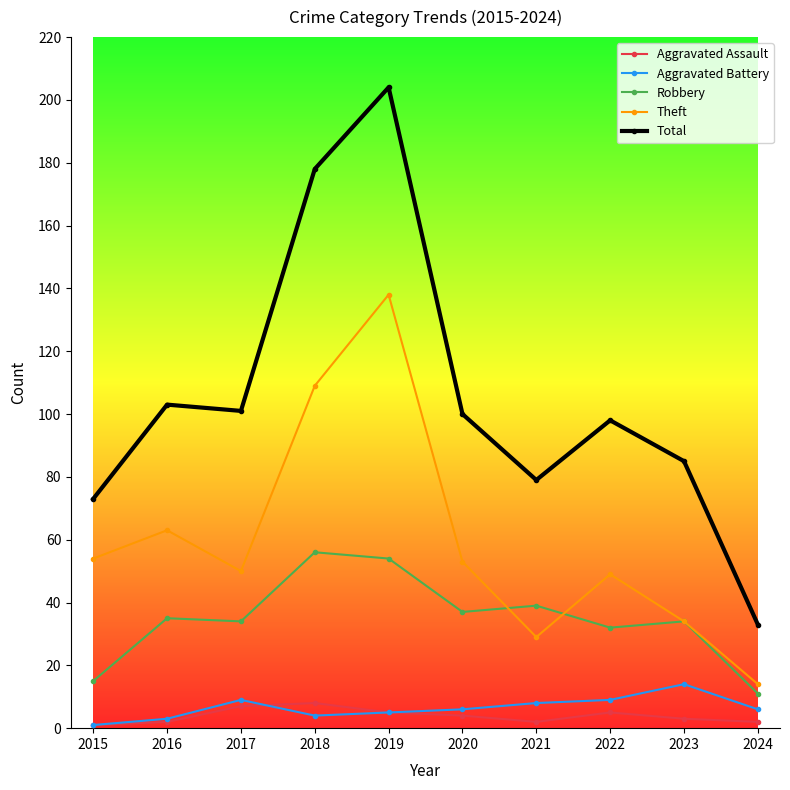

How many lines are shown in the chart?

5